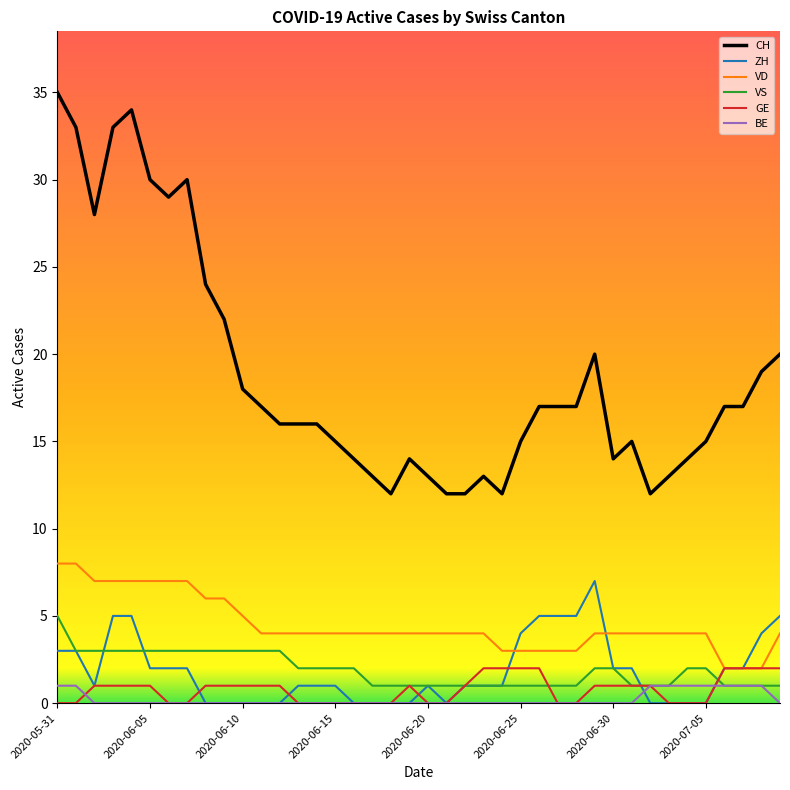

How many series are shown in this chart?

6